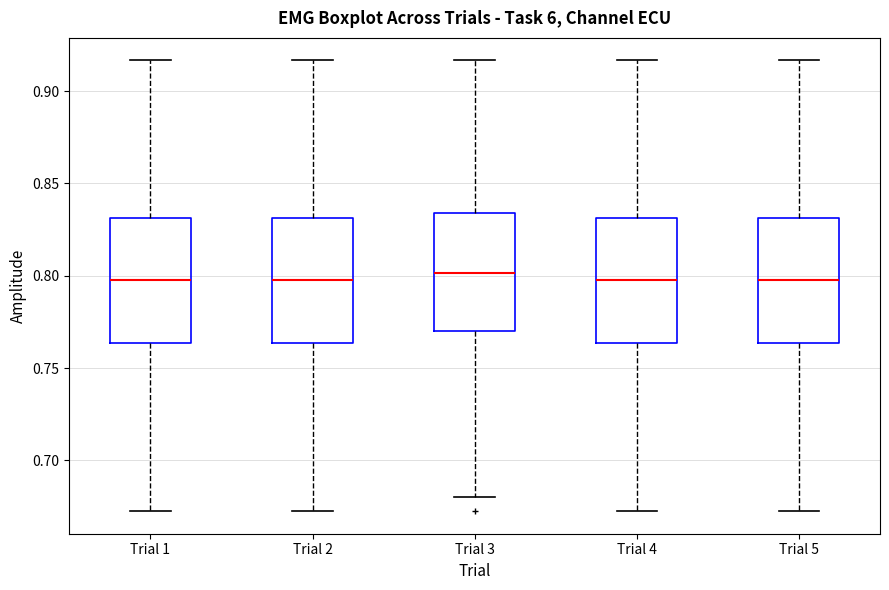

Reading left to right, transcribe this box plot: for each box, give where its median line is, the range the box spans, and where its two whiskers end, as read against the y-axis. The values are not printed on the chart, so give them approximately, as read against the axis.

Trial 1: median 0.795, box 0.765 to 0.830, whiskers 0.670 to 0.915
Trial 2: median 0.795, box 0.765 to 0.830, whiskers 0.670 to 0.915
Trial 3: median 0.800, box 0.770 to 0.835, whiskers 0.680 to 0.915
Trial 4: median 0.795, box 0.765 to 0.830, whiskers 0.670 to 0.915
Trial 5: median 0.795, box 0.765 to 0.830, whiskers 0.670 to 0.915